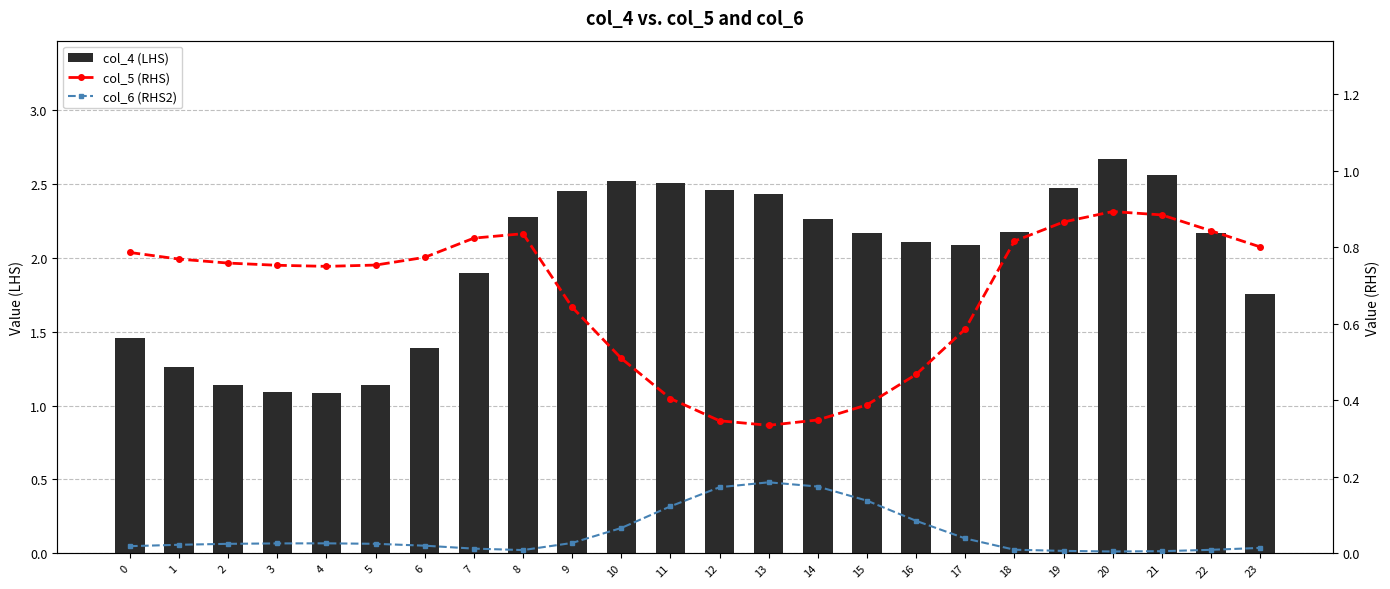

True or false: col_4 (LHS) has a value of 2.5 at 19.

True